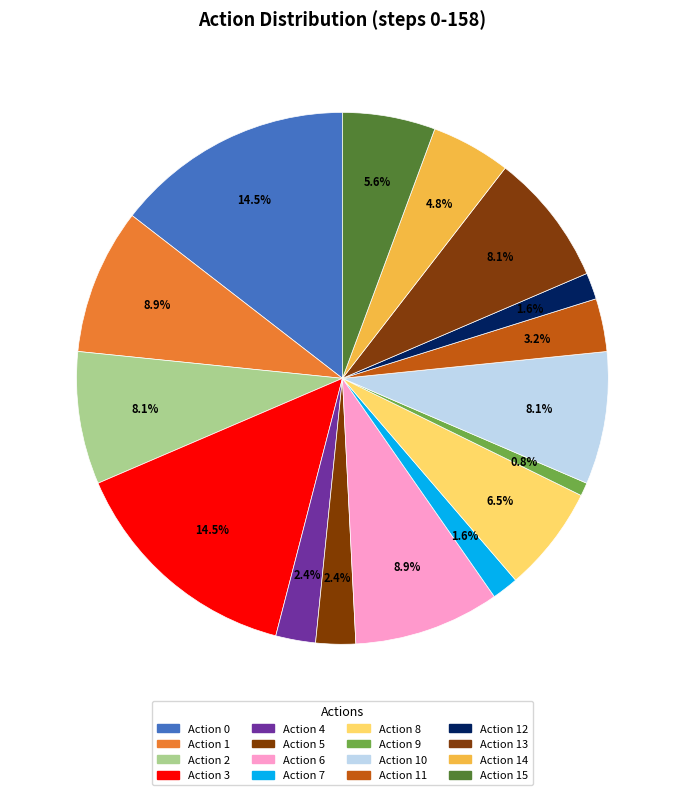

Rank the categories by value from highest to lowest.

0, 3, 1, 6, 2, 10, 13, 8, 15, 14, 11, 4, 5, 7, 12, 9